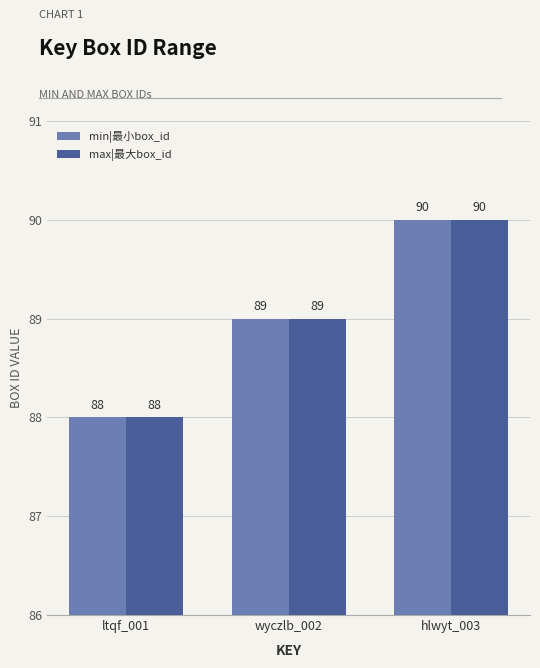

List the labels in order of max|最大box_id value, largest first.

hlwyt_003, wyczlb_002, ltqf_001